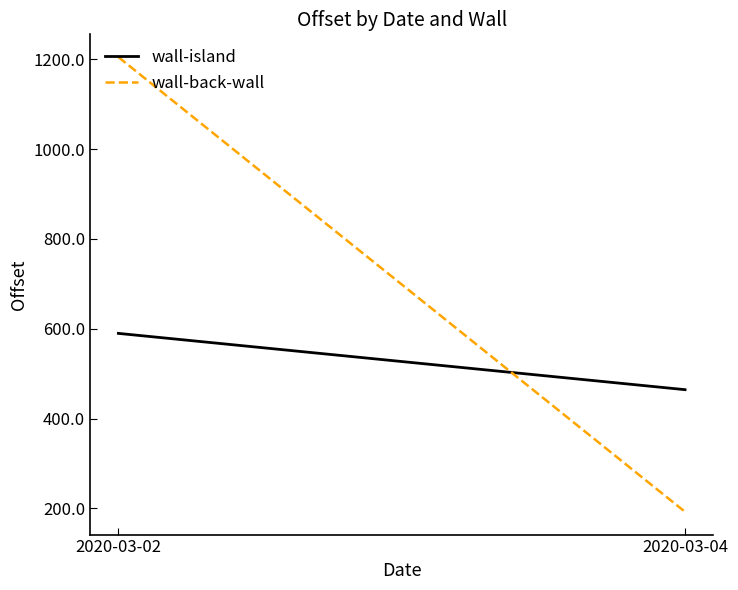

At which category does the chart reach its peak across all series?

2020-03-02